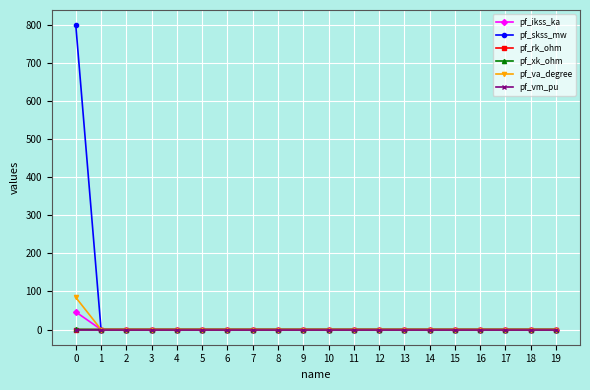

Which series has the largest total across all categories?

pf_skss_mw